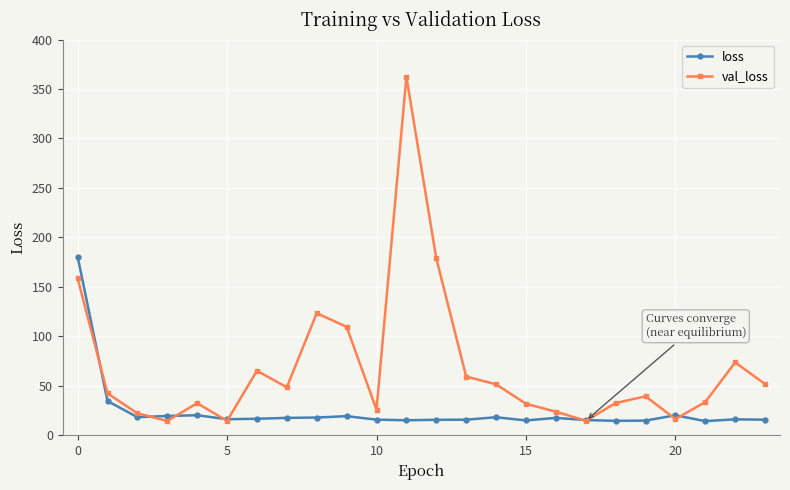

How many categories are shown in the chart?

24